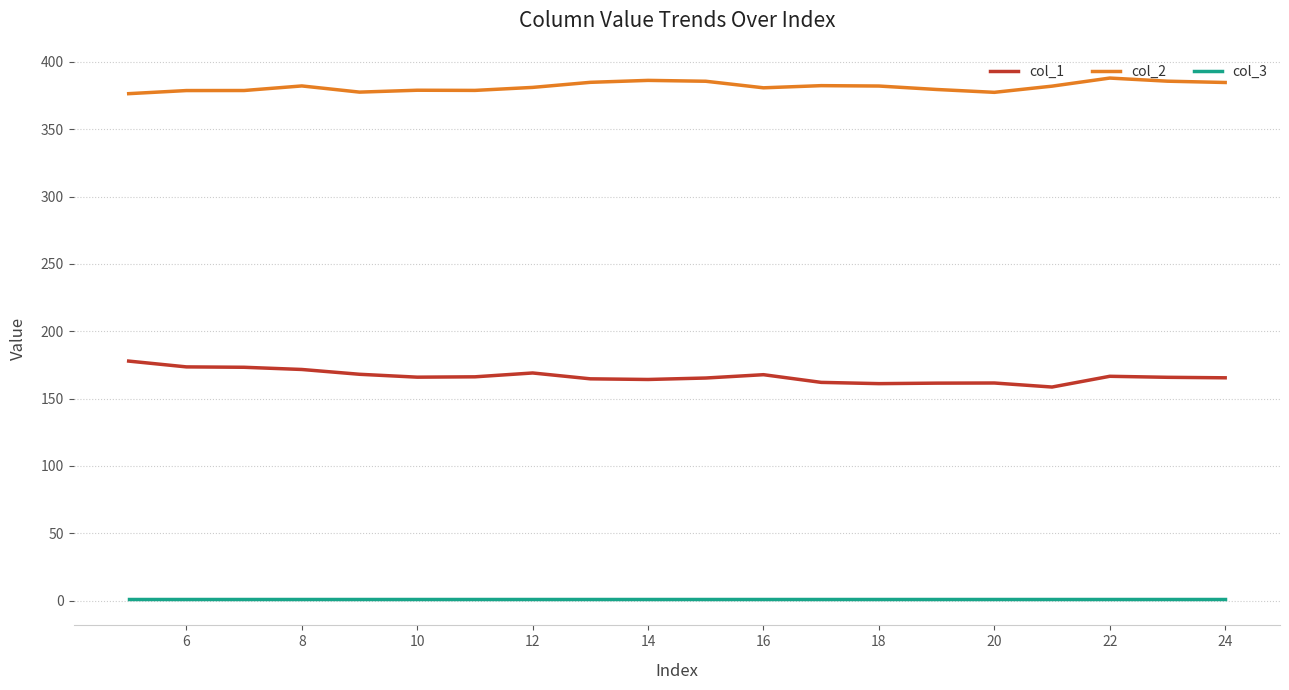

List the series in order of their overall mean, lowest first.

col_3, col_1, col_2